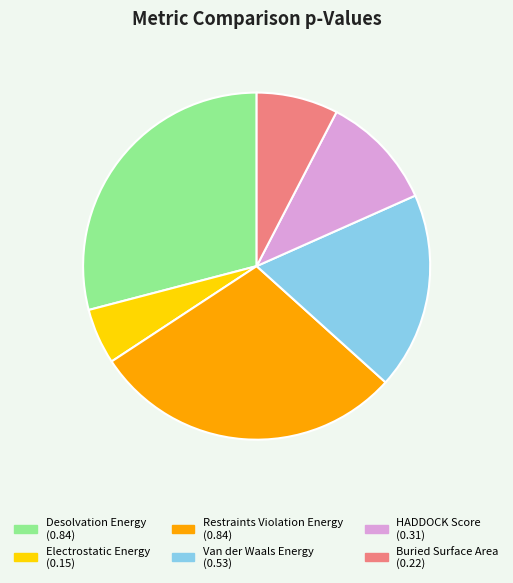

Between Electrostatic Energy and Buried Surface Area, which is larger?

Buried Surface Area